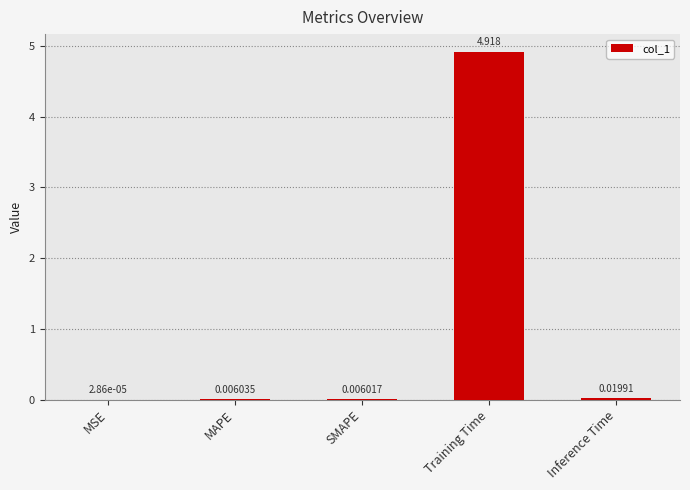

Where is the data nearest to the value 2?

Inference Time